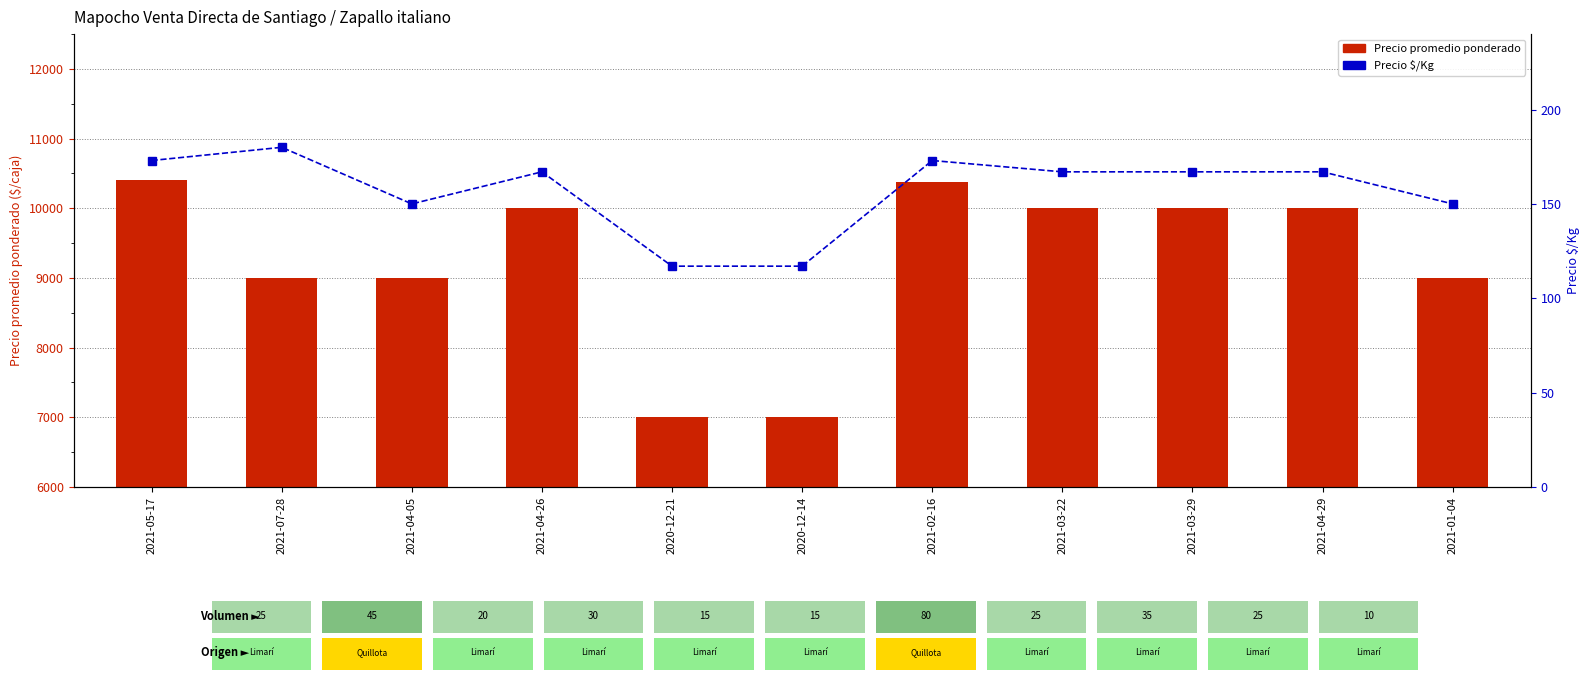

At which category does the chart reach its minimum across all series?

2020-12-21